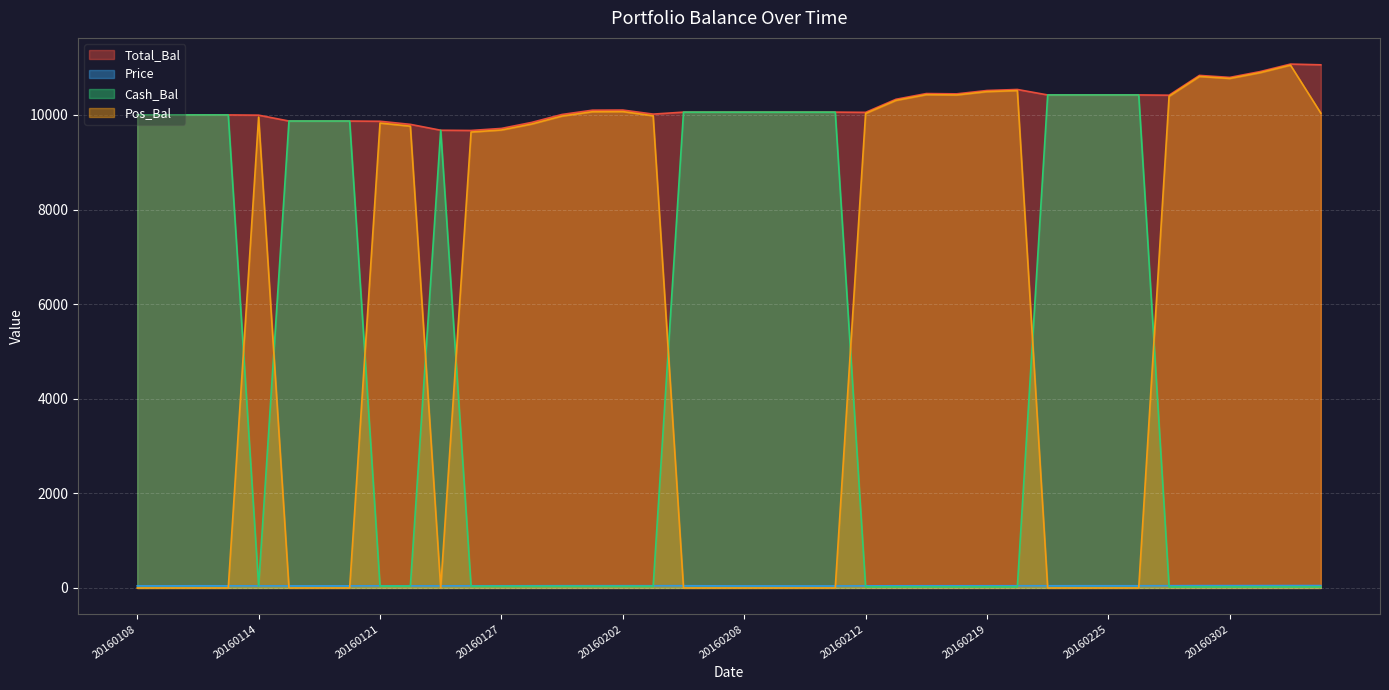

Where do Cash_Bal and Pos_Bal first cross each other?

20160113 and 20160114